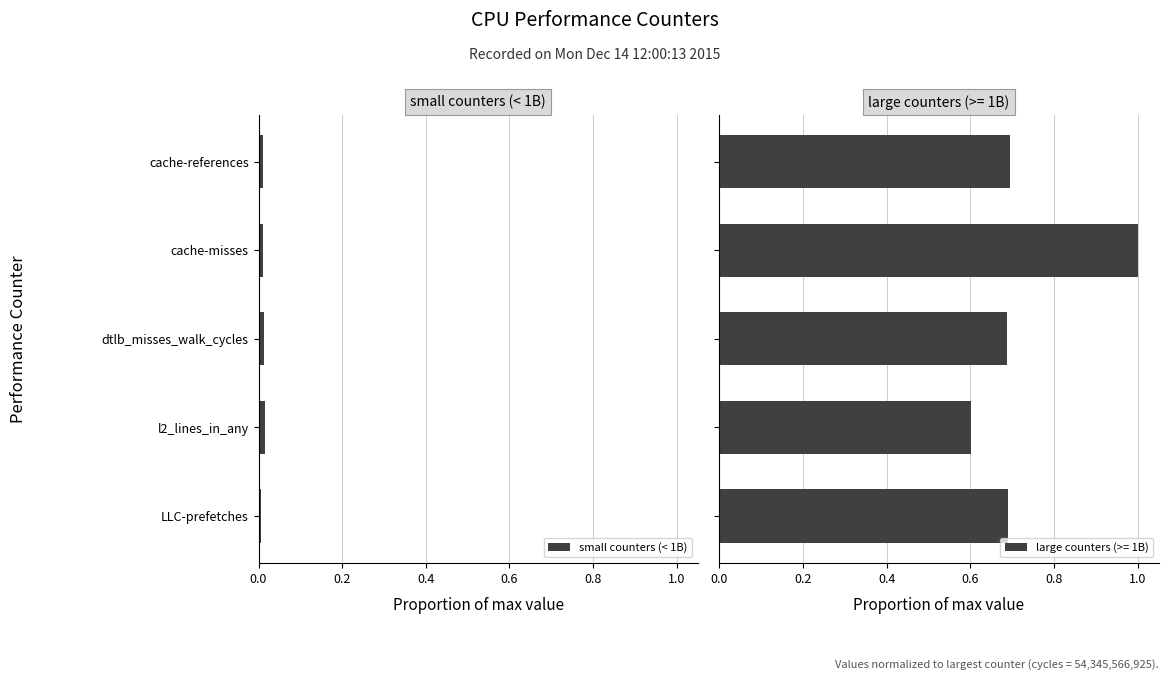

How many data points does each series have?

5